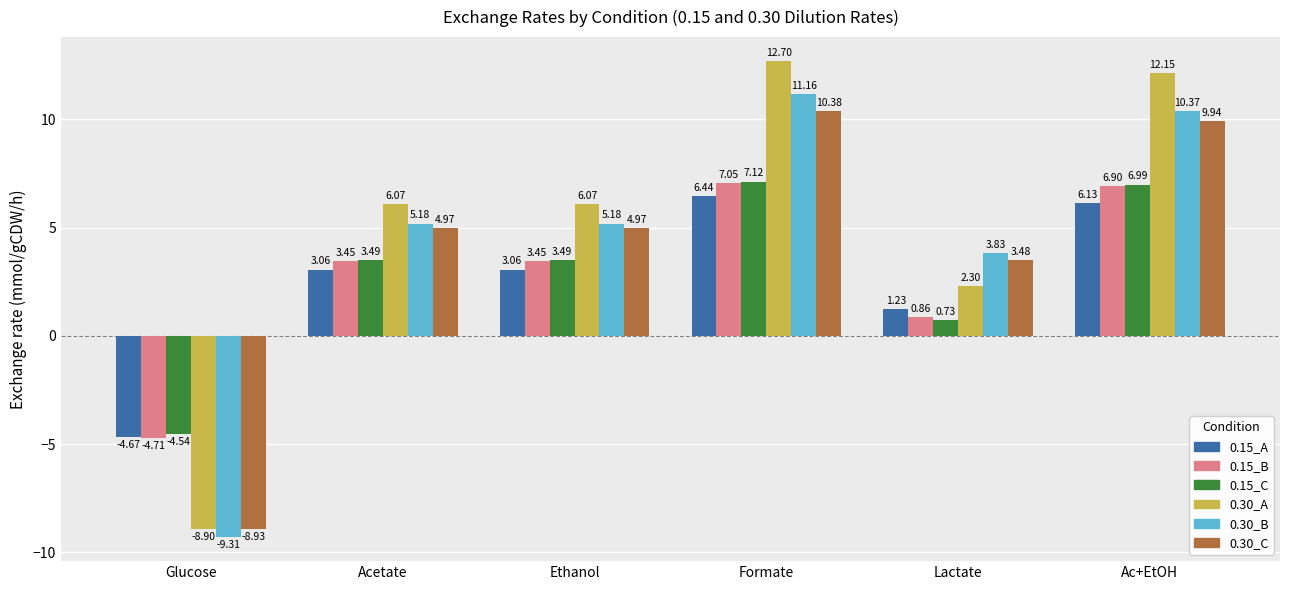

List the series in order of their peak value, highest first.

0.30_A, 0.30_B, 0.30_C, 0.15_C, 0.15_B, 0.15_A